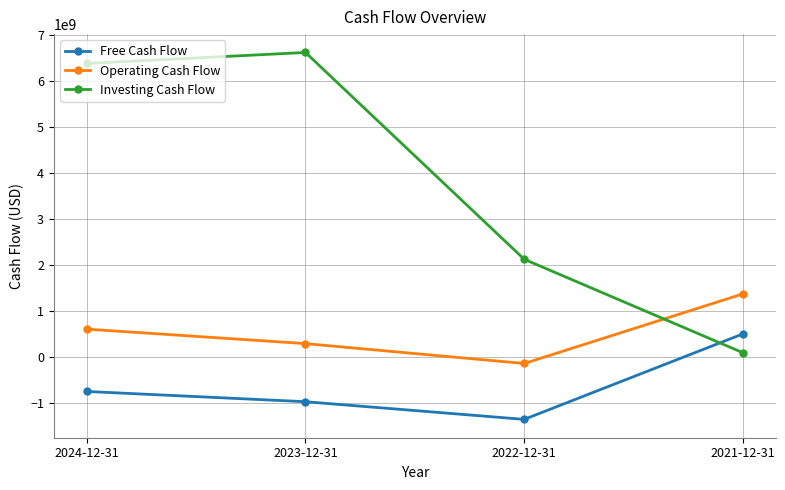

How many times do Investing Cash Flow and Operating Cash Flow cross each other?

1